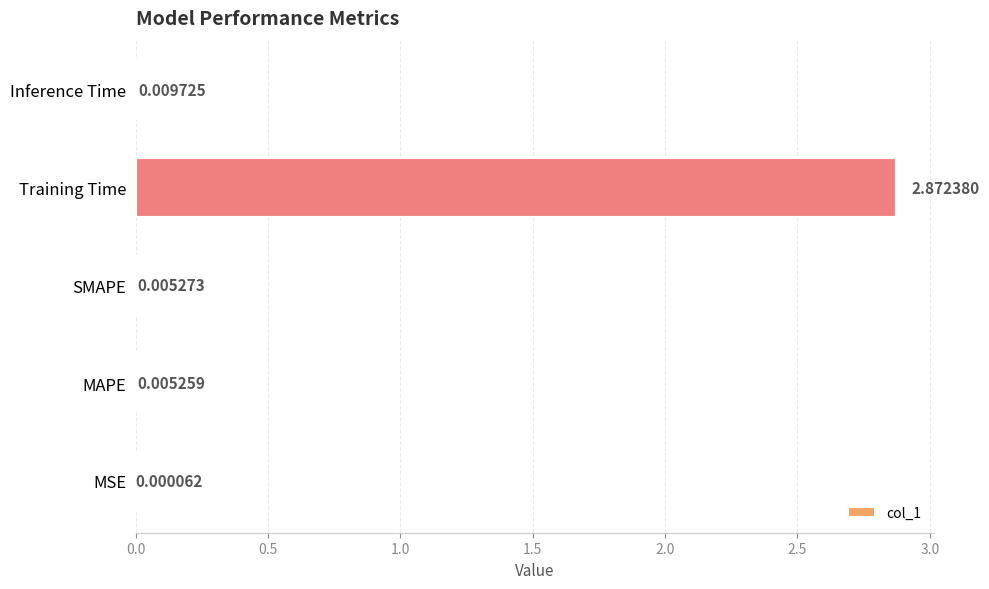

Which has a higher value, SMAPE or MSE?

SMAPE